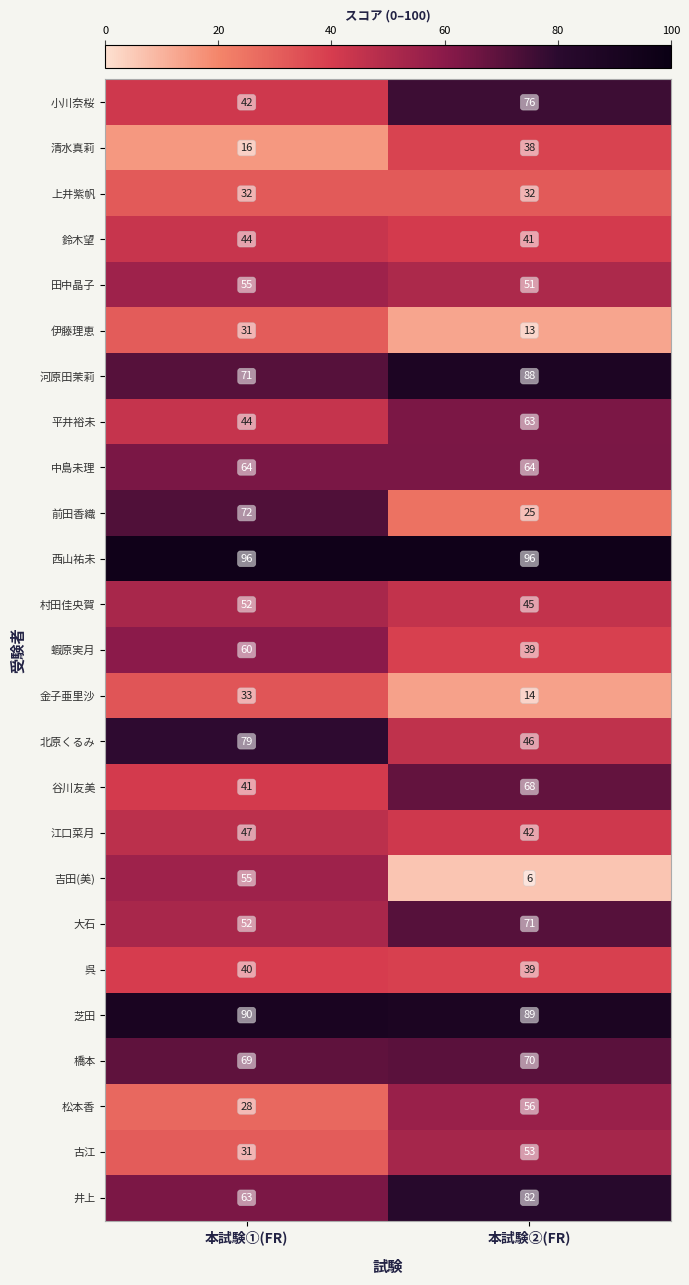

At how many categories does at least one series exceed 28?

2